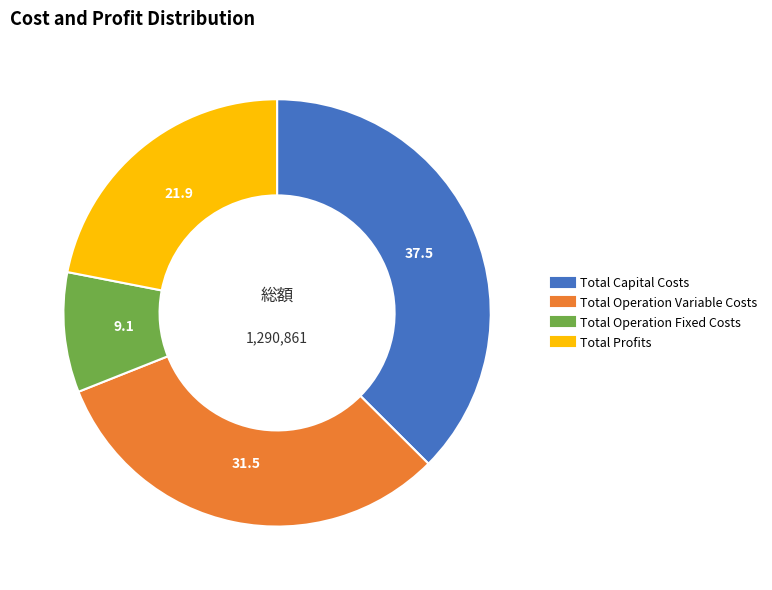

Is there a majority slice in this chart?

No